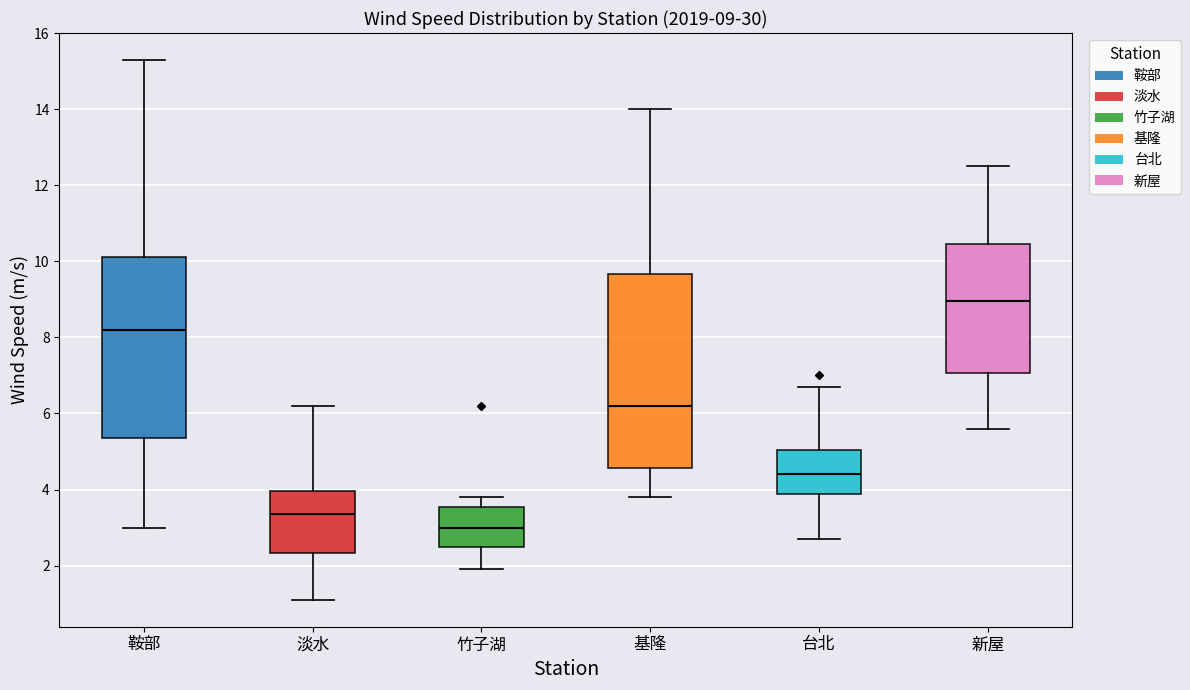

Which box is the tallest, from its lower edge to its upper edge?

基隆